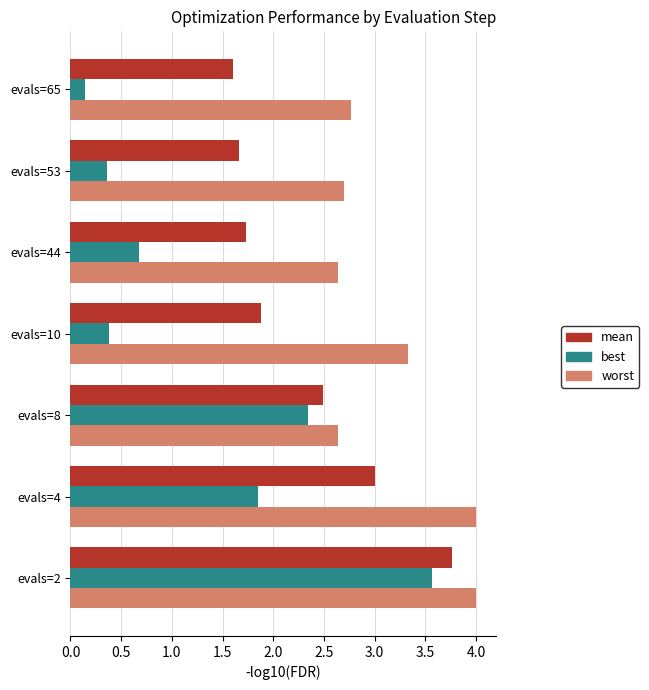

Which series has the largest total across all categories?

worst